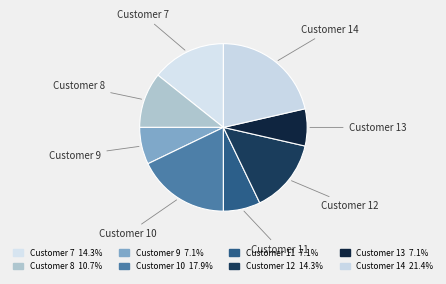

Which has a higher value, Customer 14 or Customer 13?

Customer 14